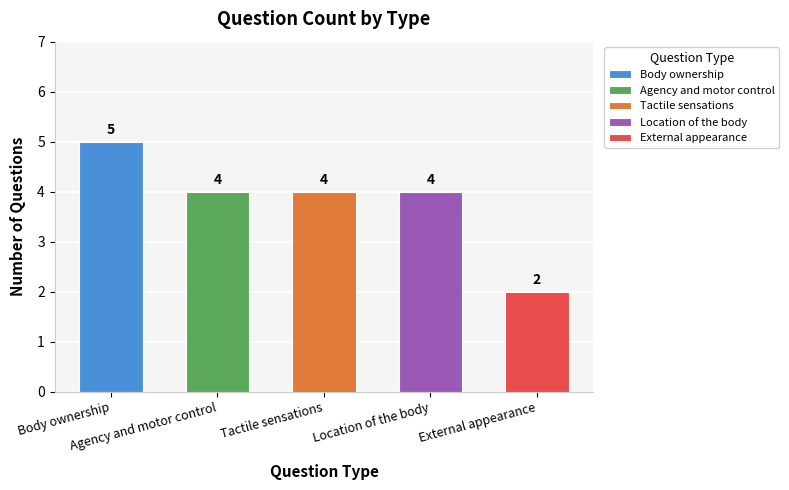

What is the greatest value displayed?

5